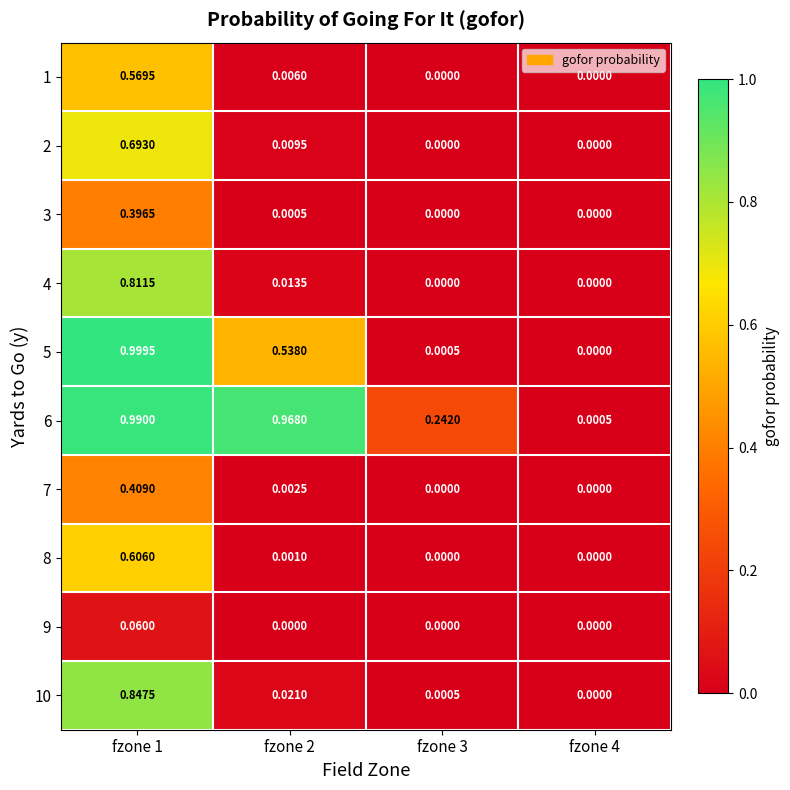

Is the value of 3 at fzone 1 greater than the value of 2 at fzone 4?

Yes